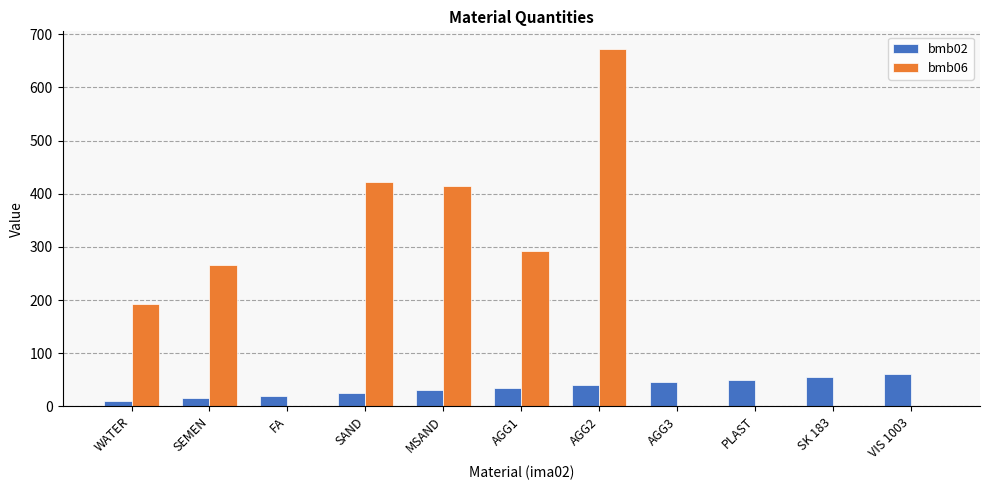

At which category is the sum across all series the highest?

AGG2